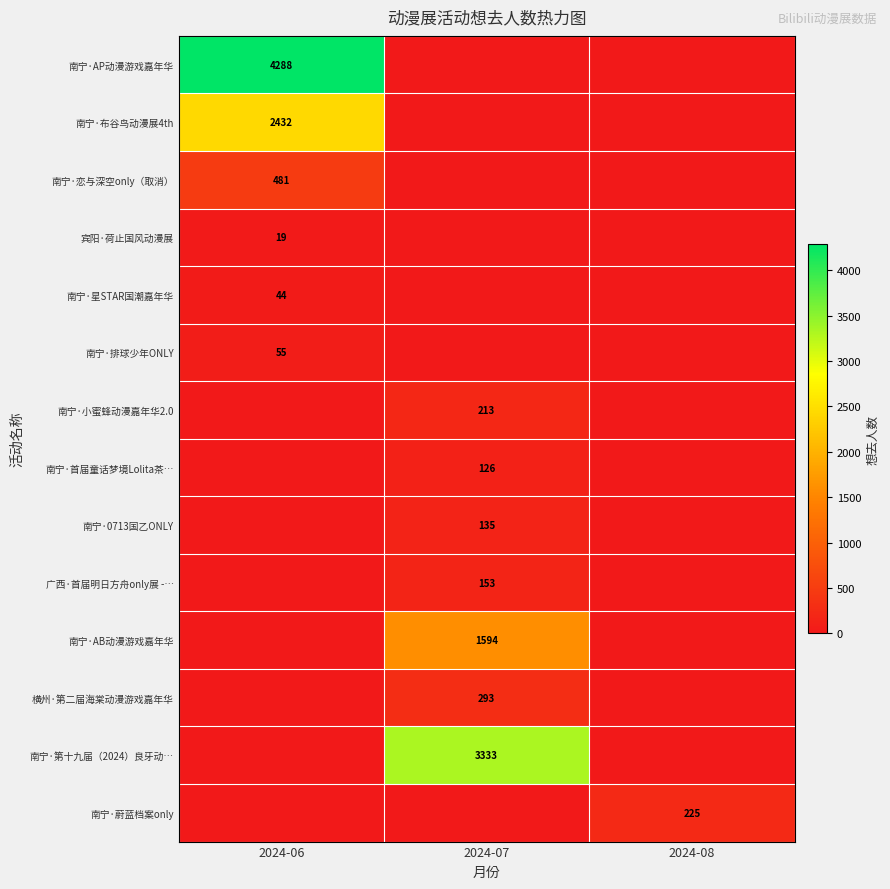

The 南宁·AB动漫游戏嘉年华 series shows 2840 at 2024-07. True or false?

False